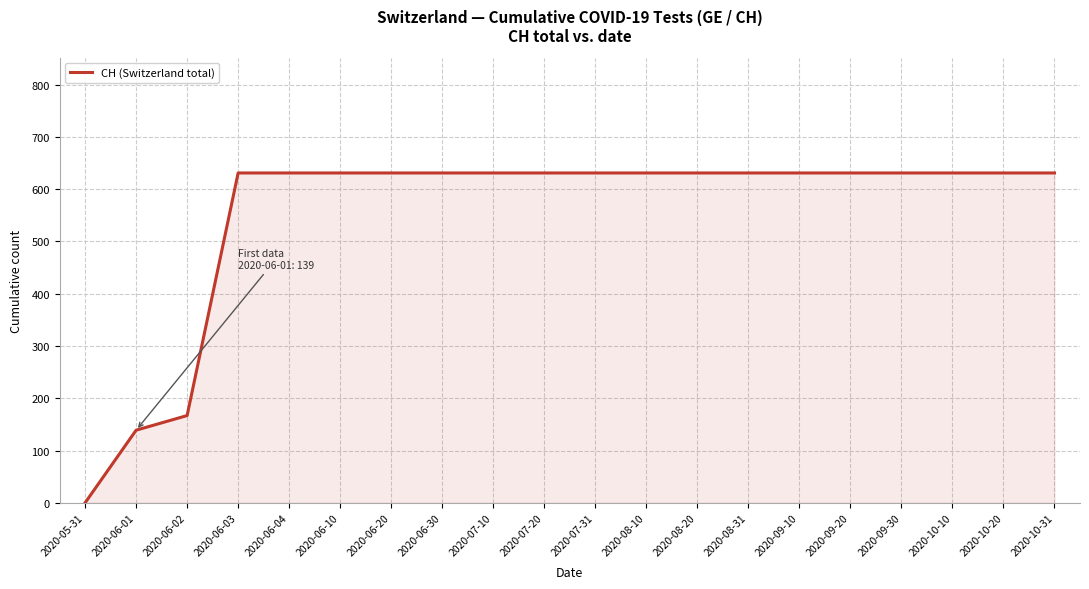

Reading left to right, extract all data points from this chart.

0	139	167	631	631	631	631	631	631	631	631	631	631	631	631	631	631	631	631	631